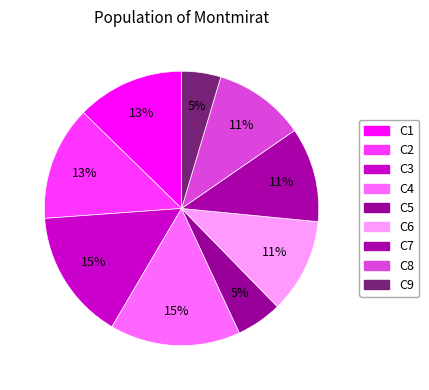

Rank the categories by value from lowest to highest.

C9, C5, C8, C6, C7, C1, C2, C3, C4